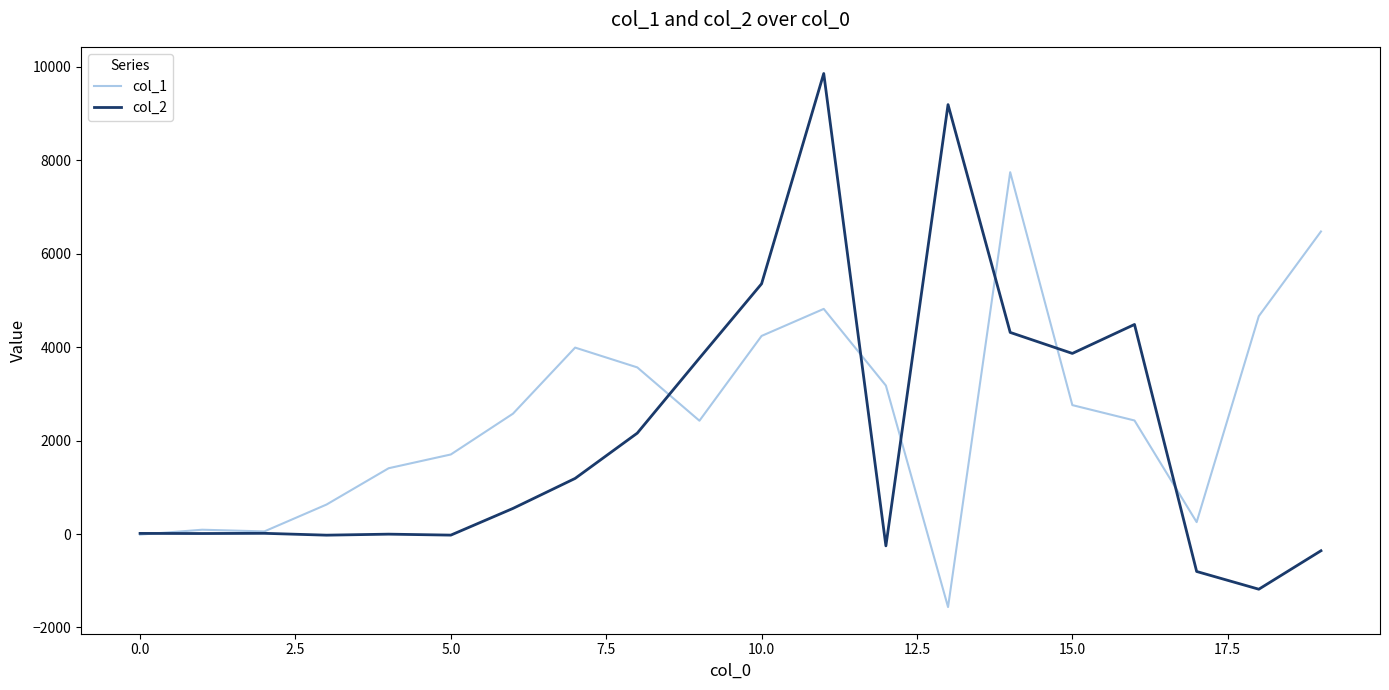

What is the difference between the maximum and minimum values in the col_1 series?

9307.6